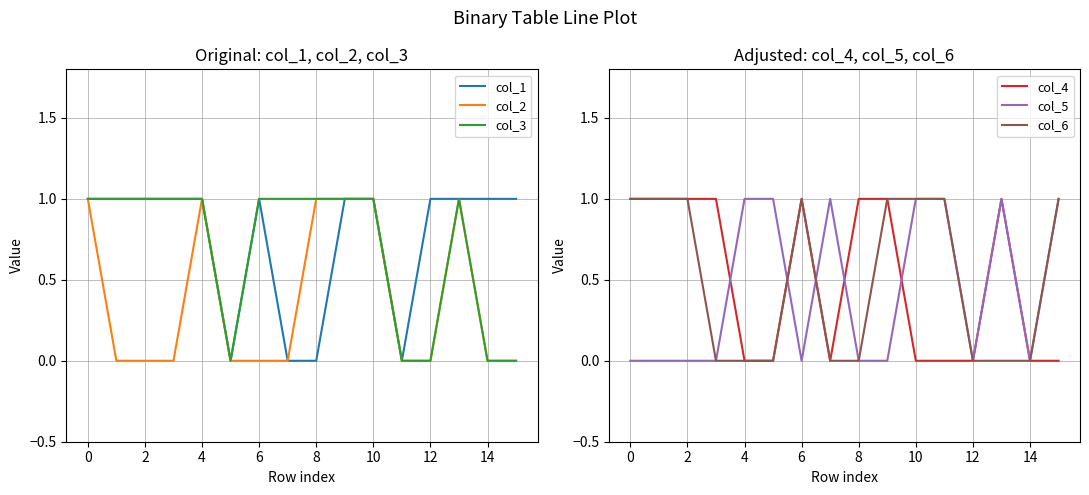

How many positive values does the col_3 series have?

11